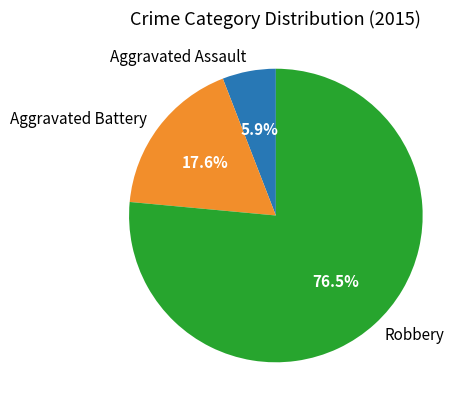

What percentage do Aggravated Battery and Aggravated Assault together represent?

23.5%